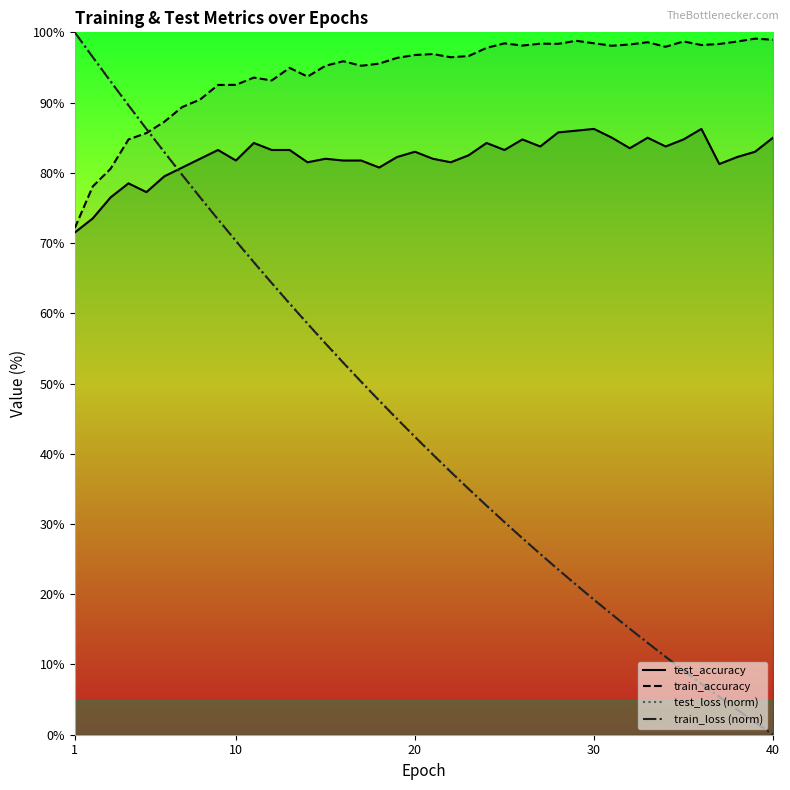

Is this an area chart (filled region under the line)?

No